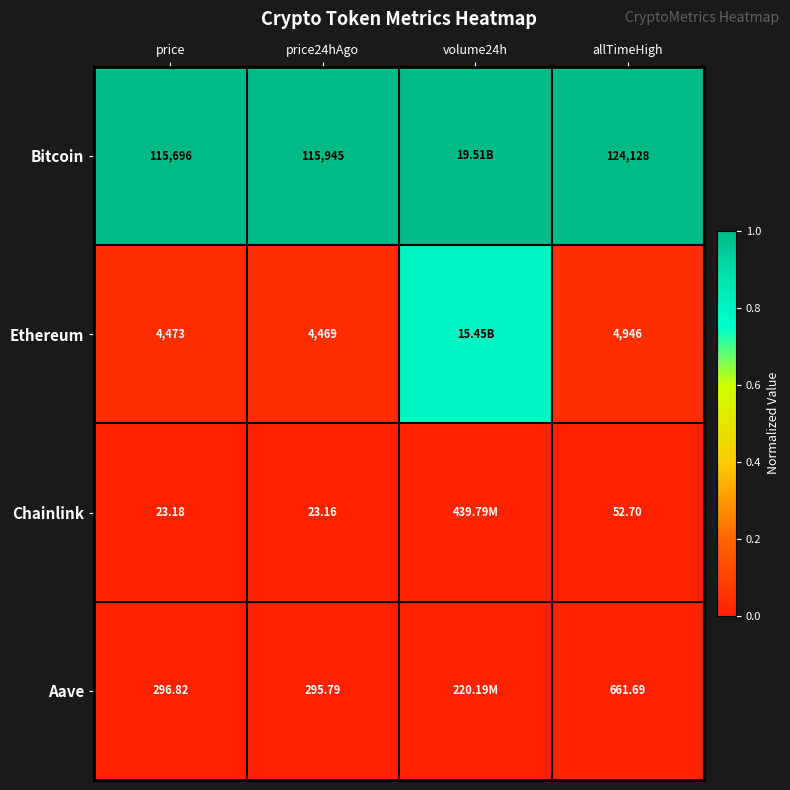

What is the maximum value shown in the chart?

1.0